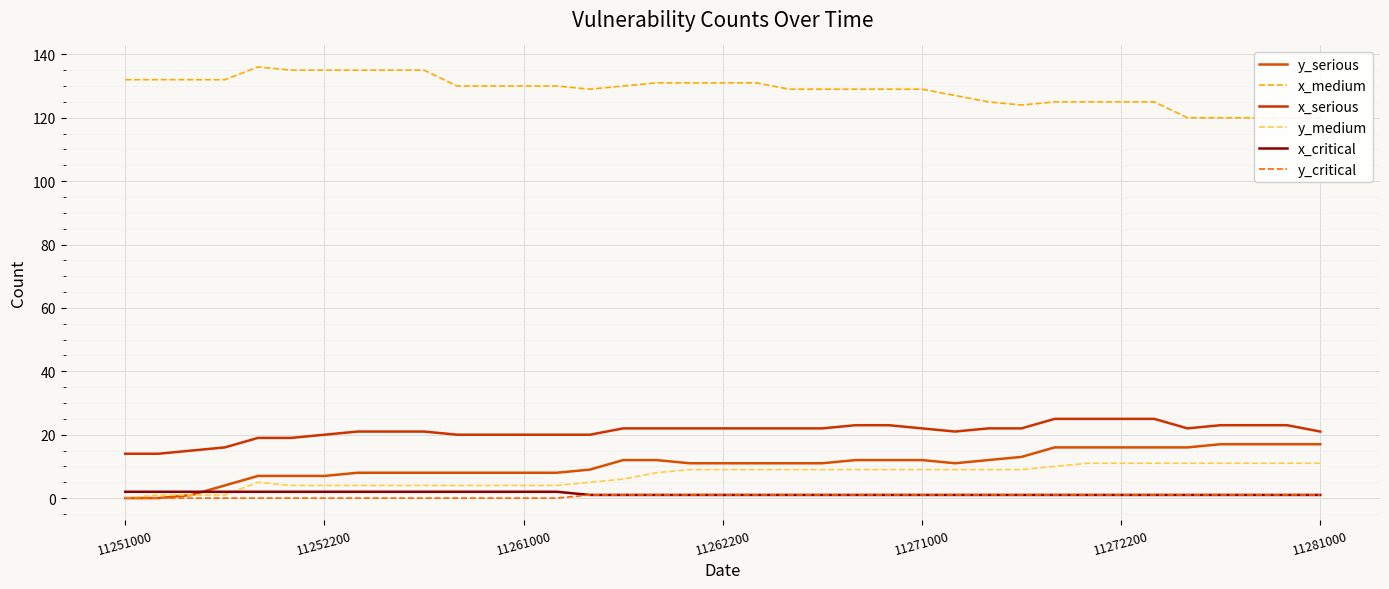

Between 19 and 29, which series saw the biggest shift?

x_medium